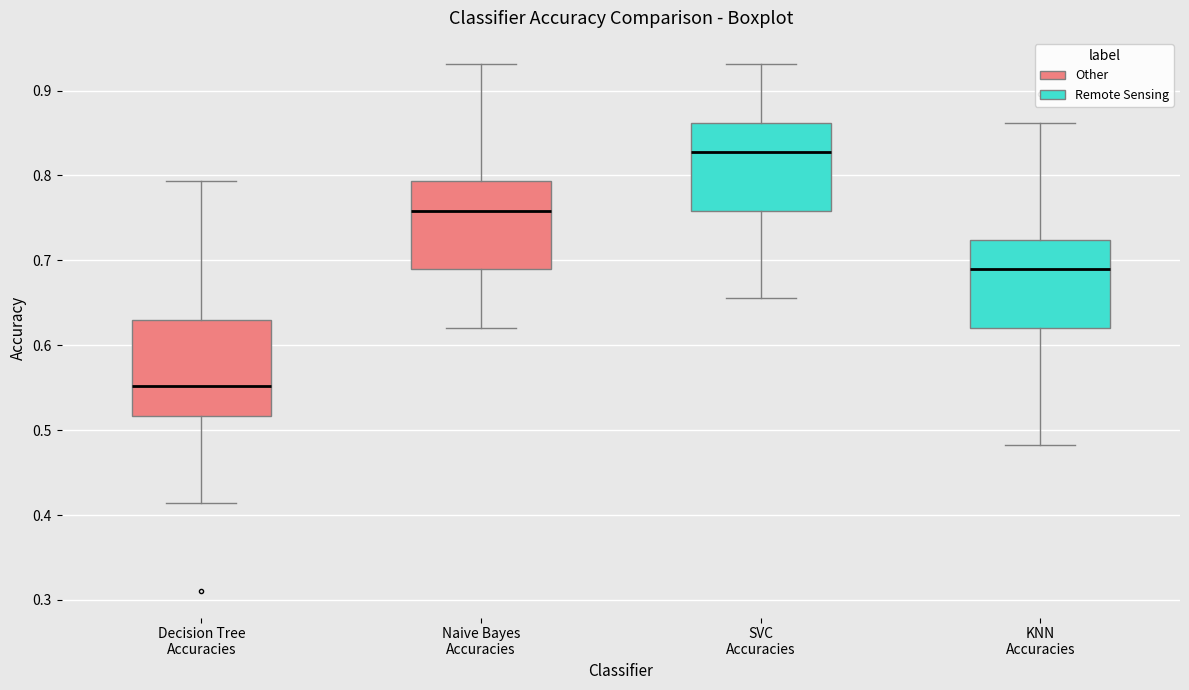

Where does the median line of the box for KNN Accuracies sit on the y-axis? The values are not printed on the chart, so give them approximately, as read against the axis.

0.69